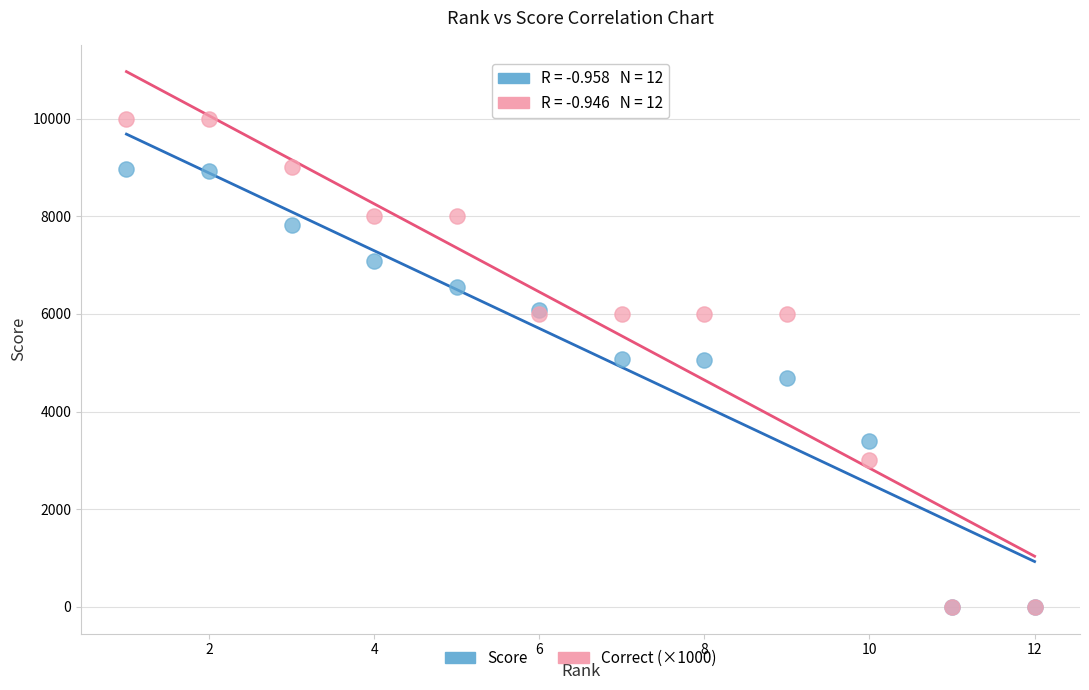

Which series has the widest spread of Y values?

Correct (×1000)